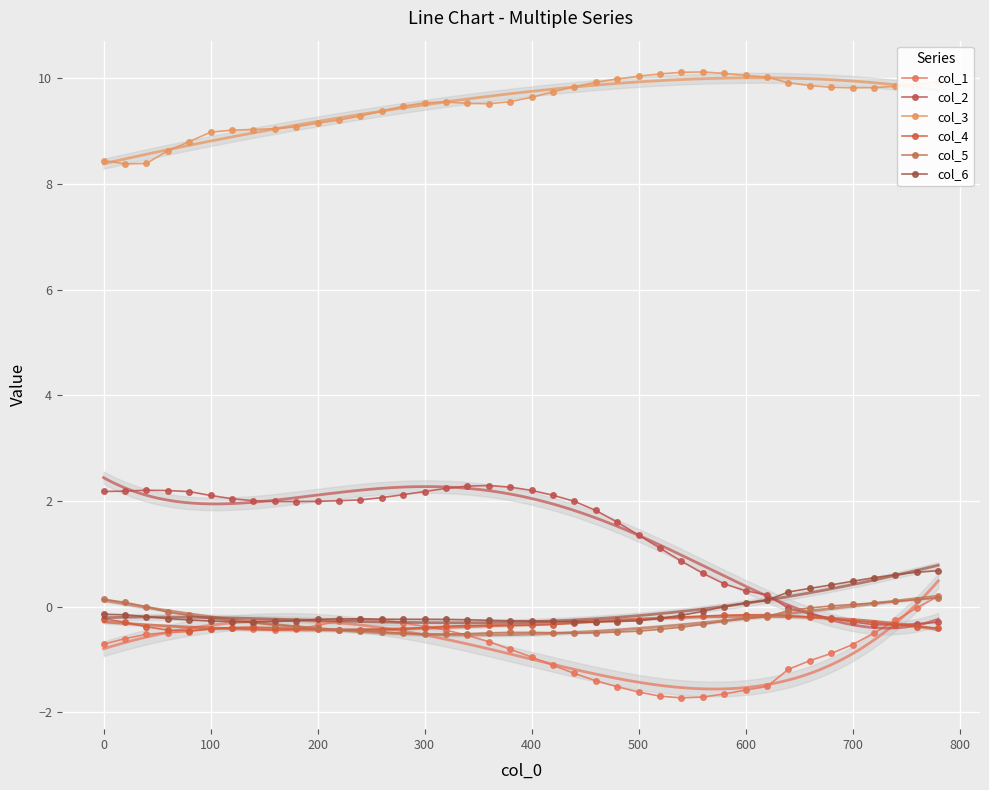

Is the value of col_2 at 31 greater than the value of col_5 at 29?

Yes